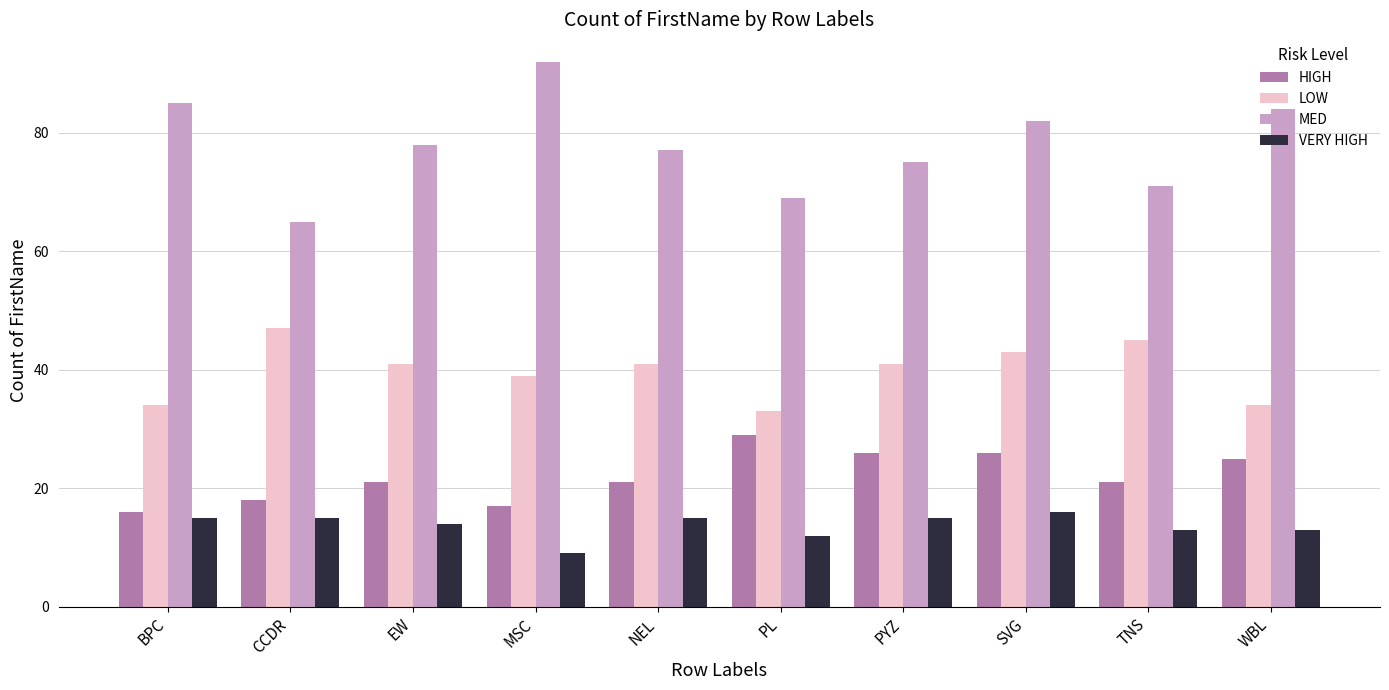

Between PL and PYZ, which series saw the biggest shift?

LOW